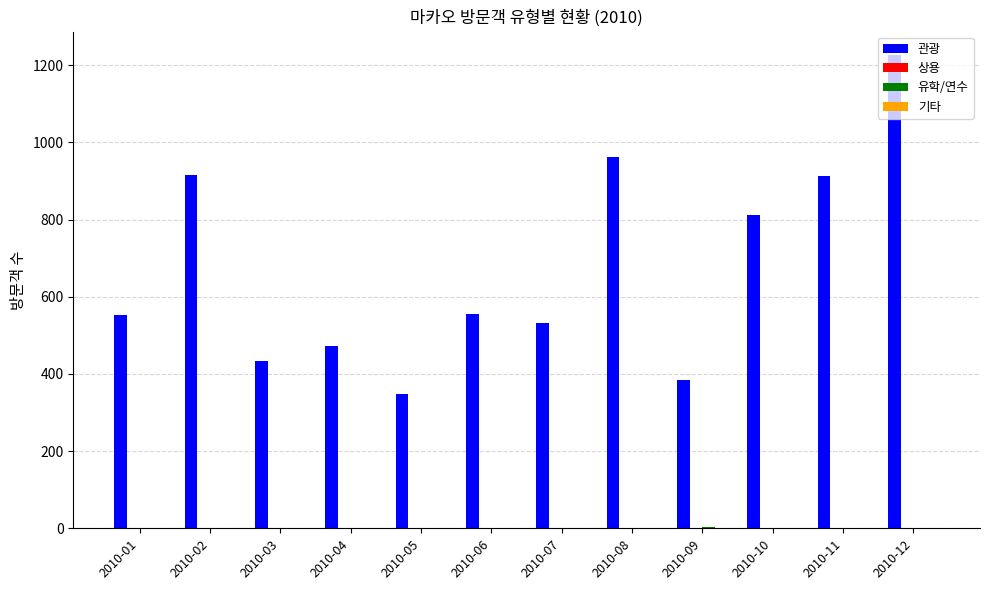

How many distinct data groups are displayed?

4